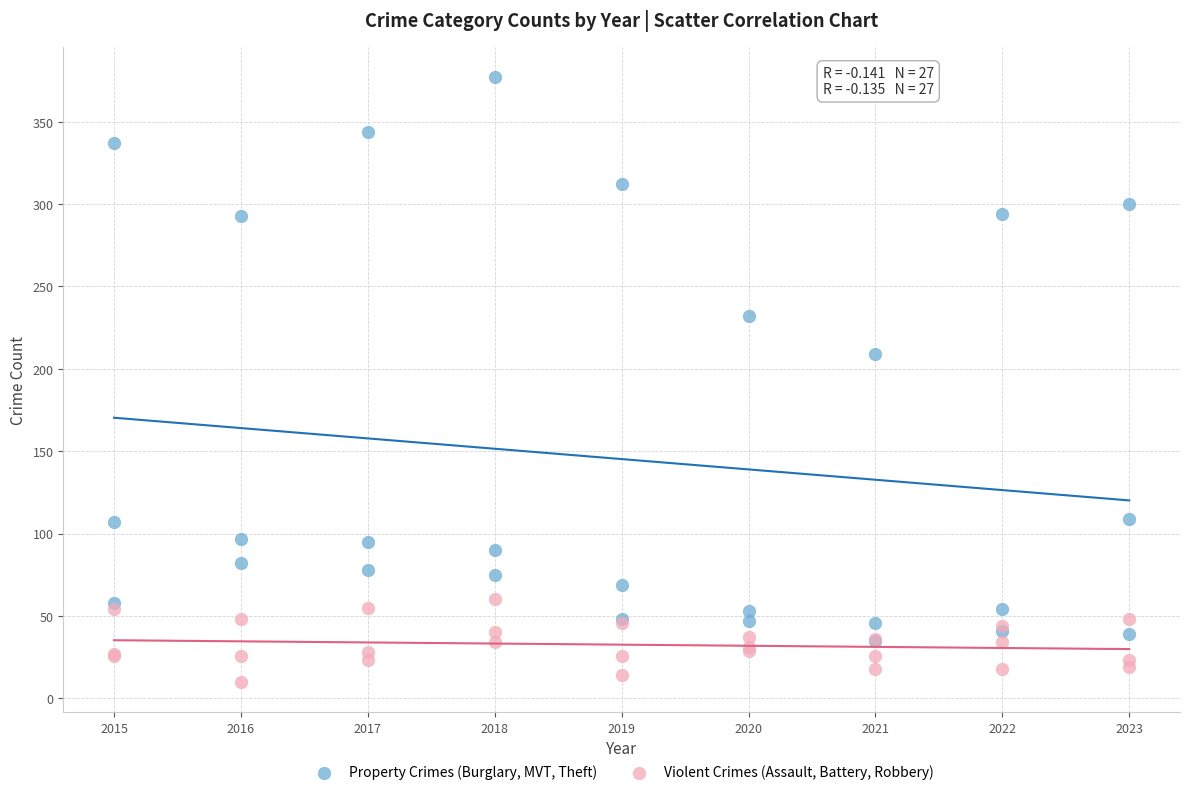

Across all series, what Y value is closest to 193?

209